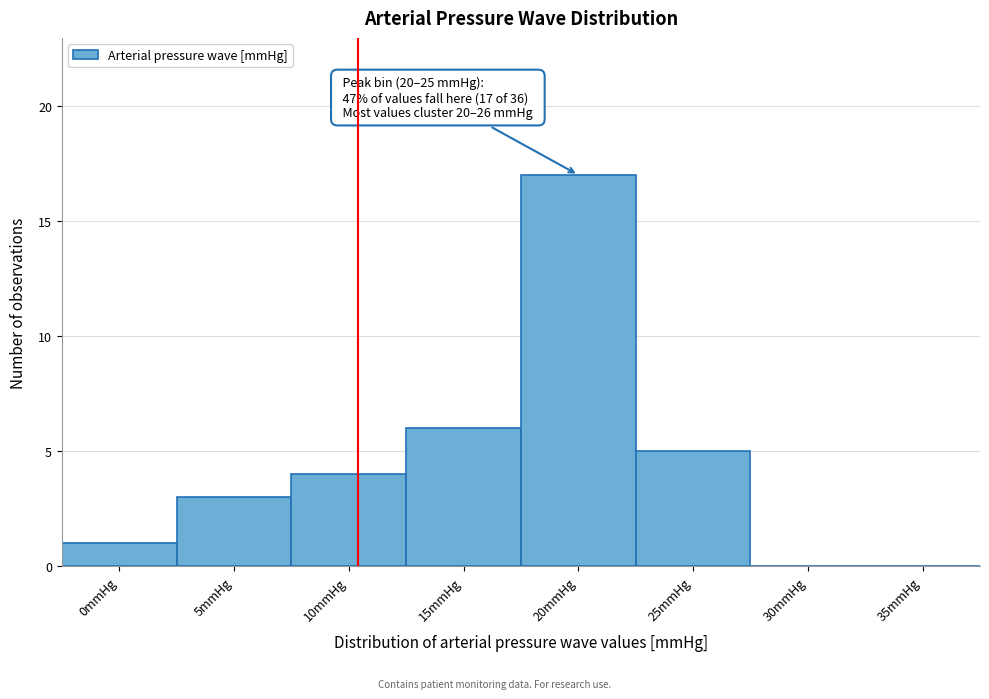

Reading left to right, list all the values displayed in this chart.

0mmHg=1	5mmHg=3	10mmHg=4	15mmHg=6	20mmHg=17	25mmHg=5	30mmHg=0	35mmHg=0